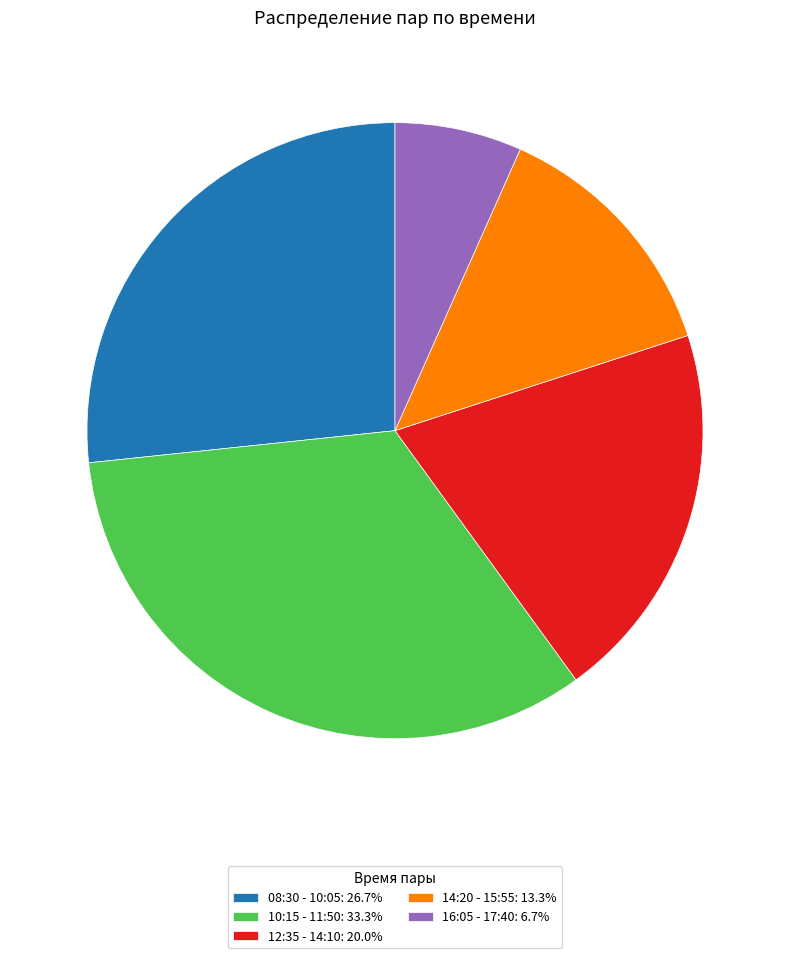

Is the sum of 12:35 - 14:10: 20.0% and 10:15 - 11:50: 33.3% greater than half?

Yes